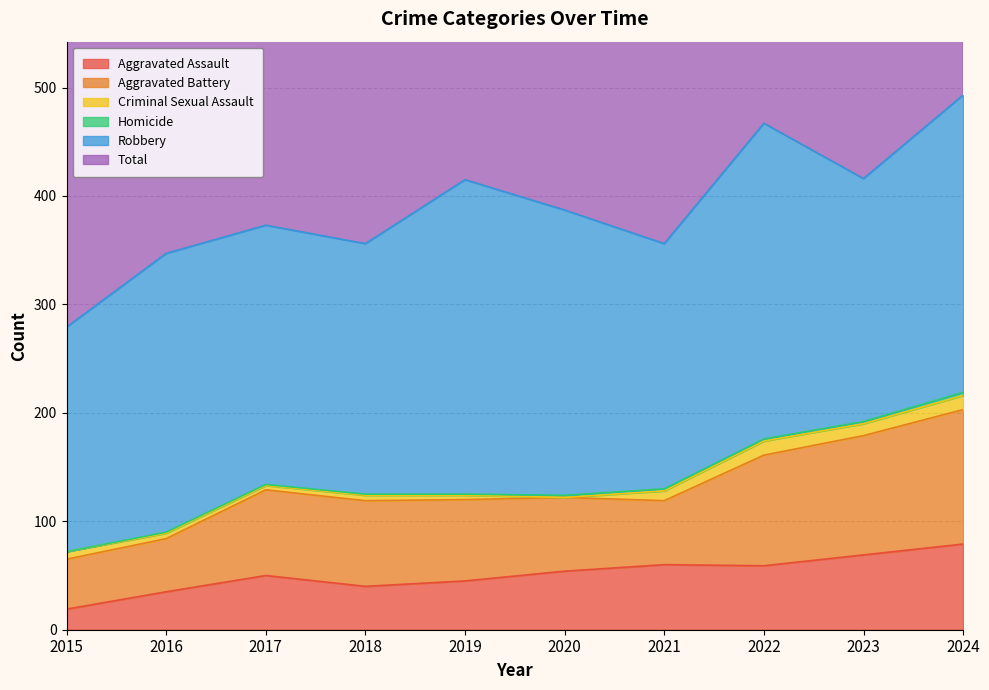

What is the value of the Criminal Sexual Assault point at the 1st from the left?

7